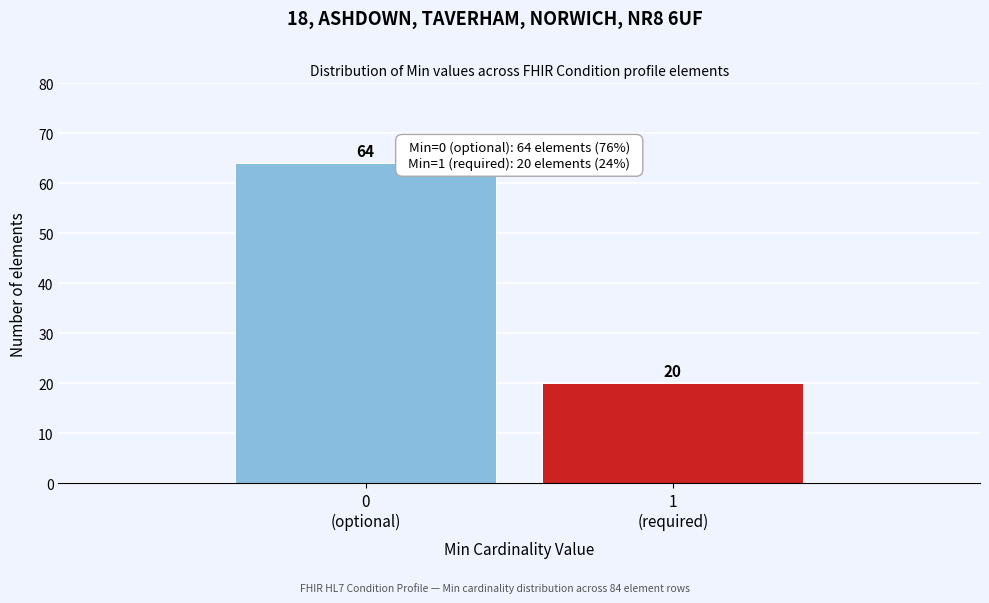

Reading left to right, transcribe all the data shown in this chart.

64	20